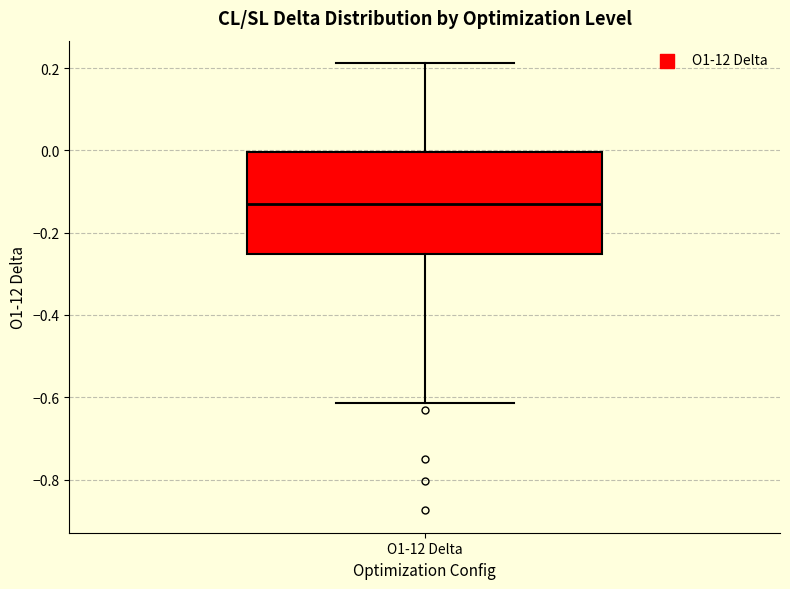

Where is the upper edge of the box for O1-12 Delta on the y-axis? The values are not printed on the chart, so give them approximately, as read against the axis.

0.00